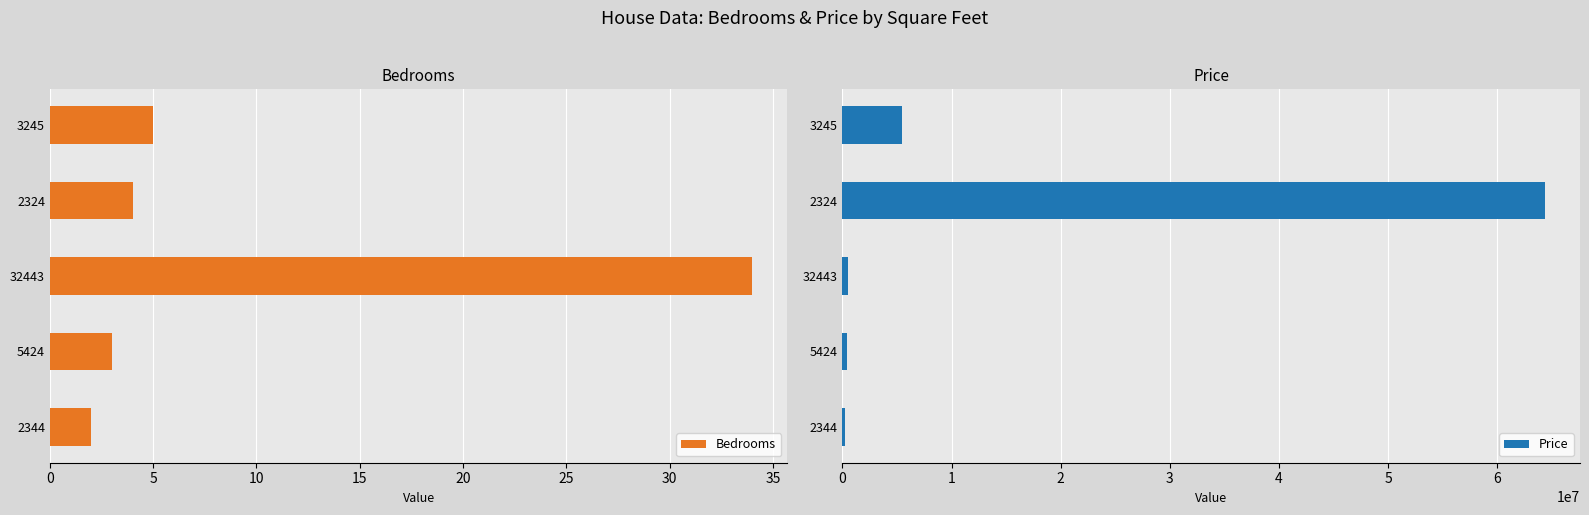

Count the number of categories in the chart.

5